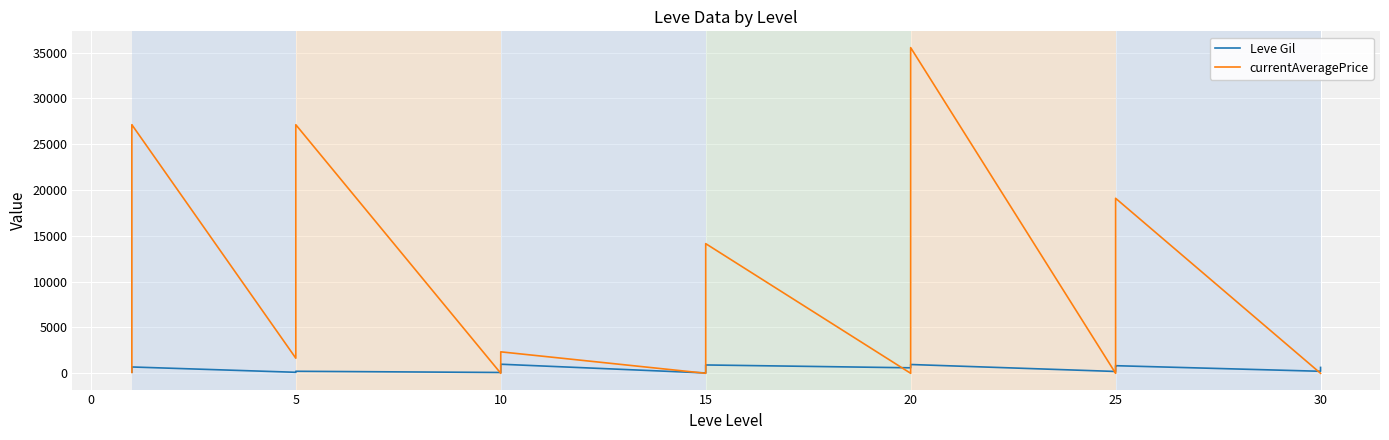

Rank the series by their maximum value, from highest to lowest.

currentAveragePrice, Leve Gil